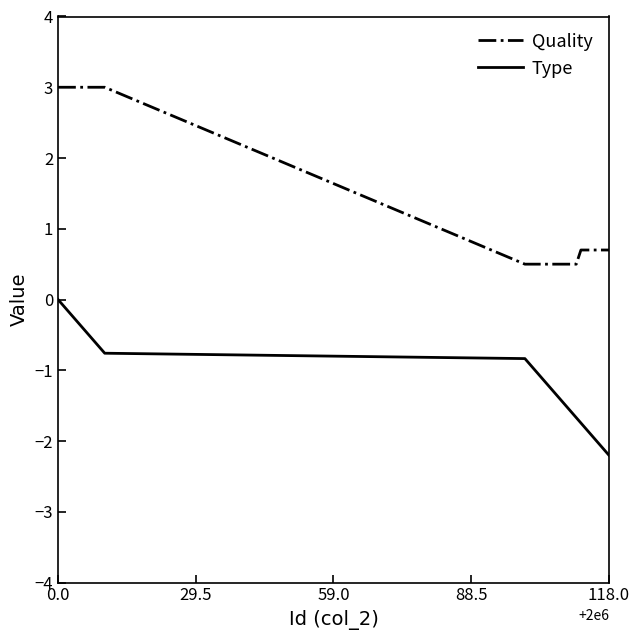

Which series has the largest total across all categories?

Quality